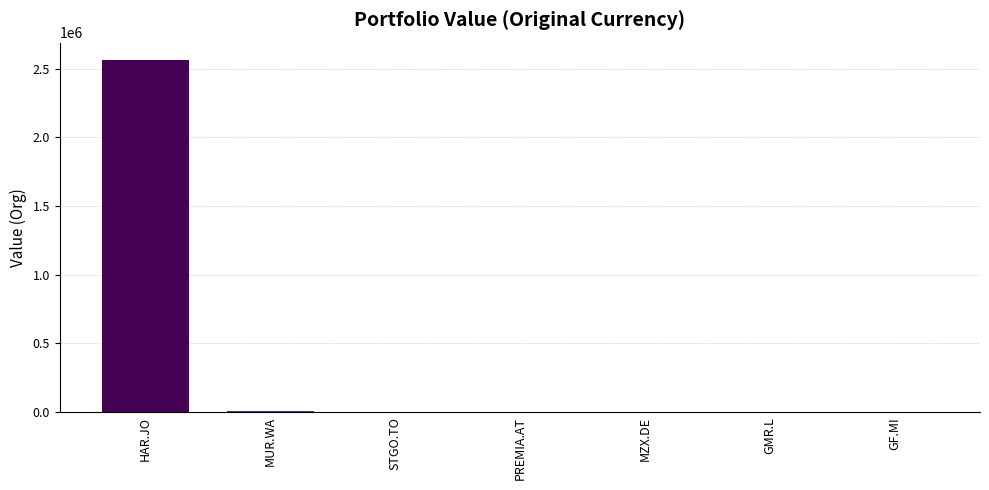

At which label is the value closest to 1280817?

MUR.WA